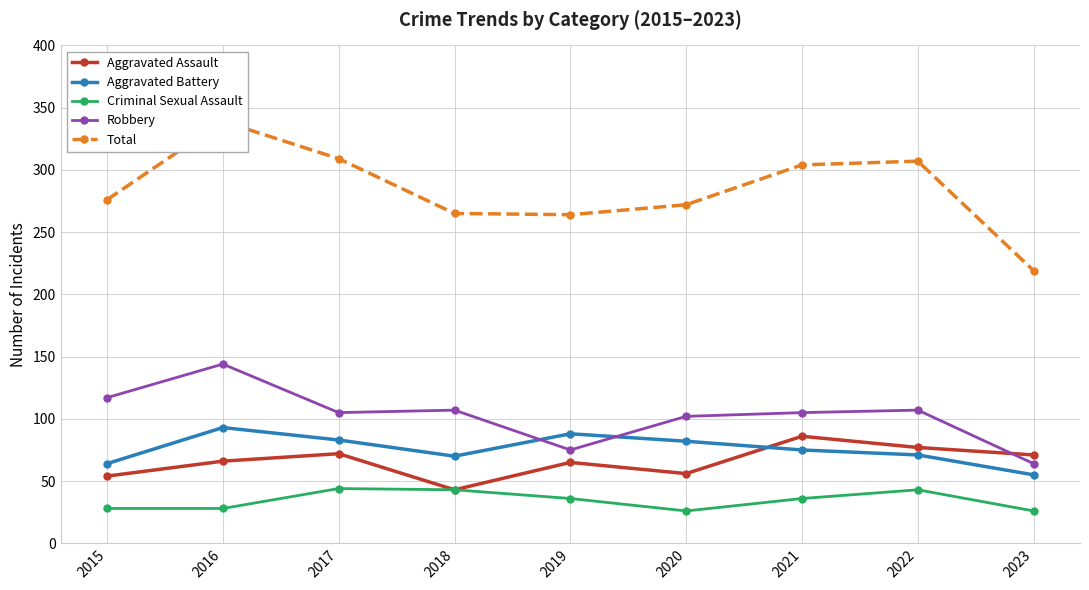

Between 2017 and 2020, which series saw the biggest shift?

Total